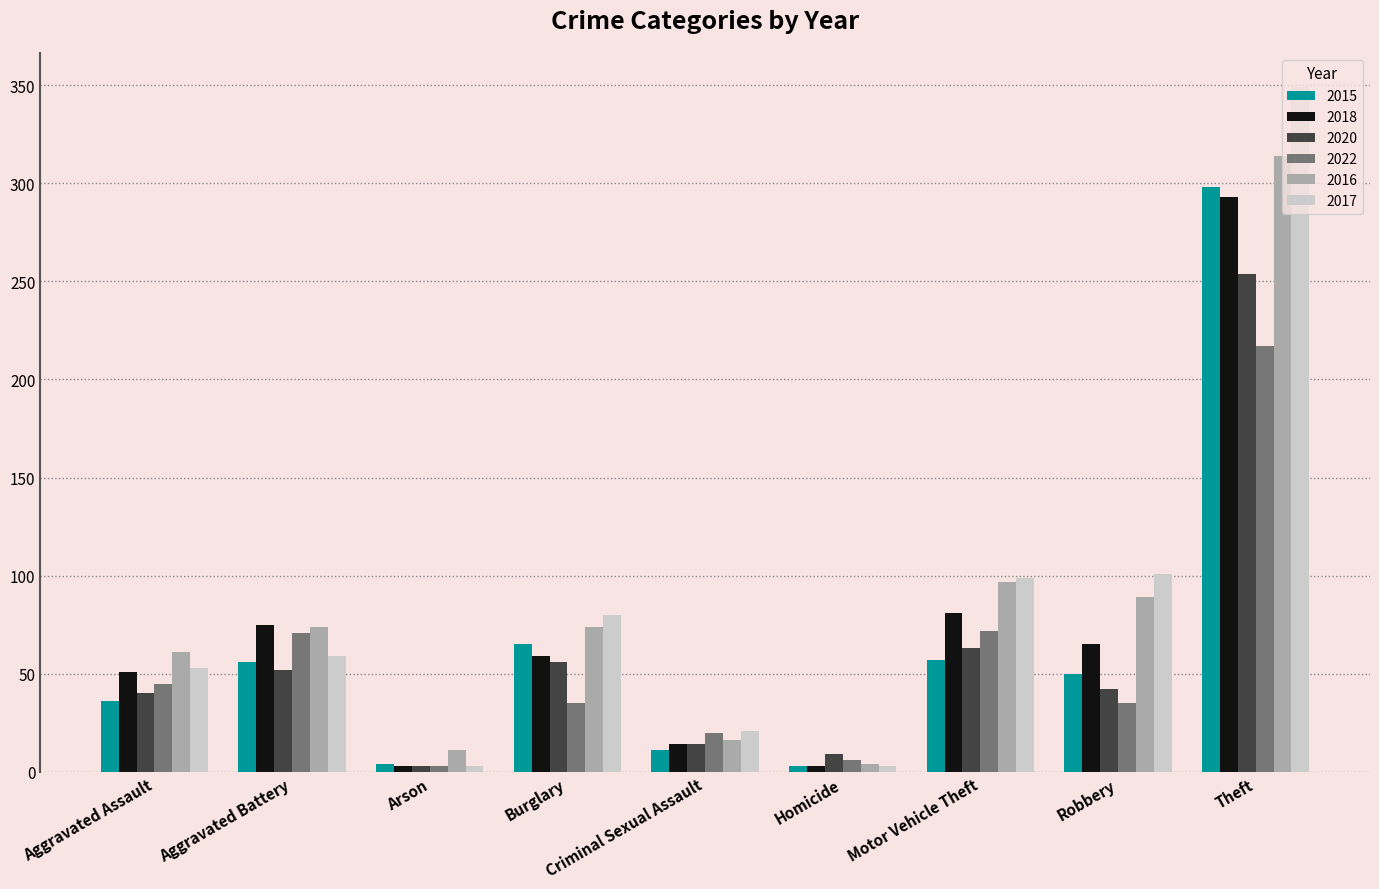

Which series has the widest spread of values?

2017